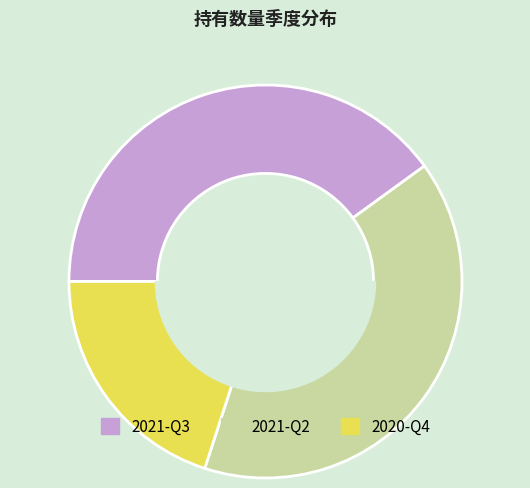

True or false: 2021-Q2 accounts for 47% of the total.

False